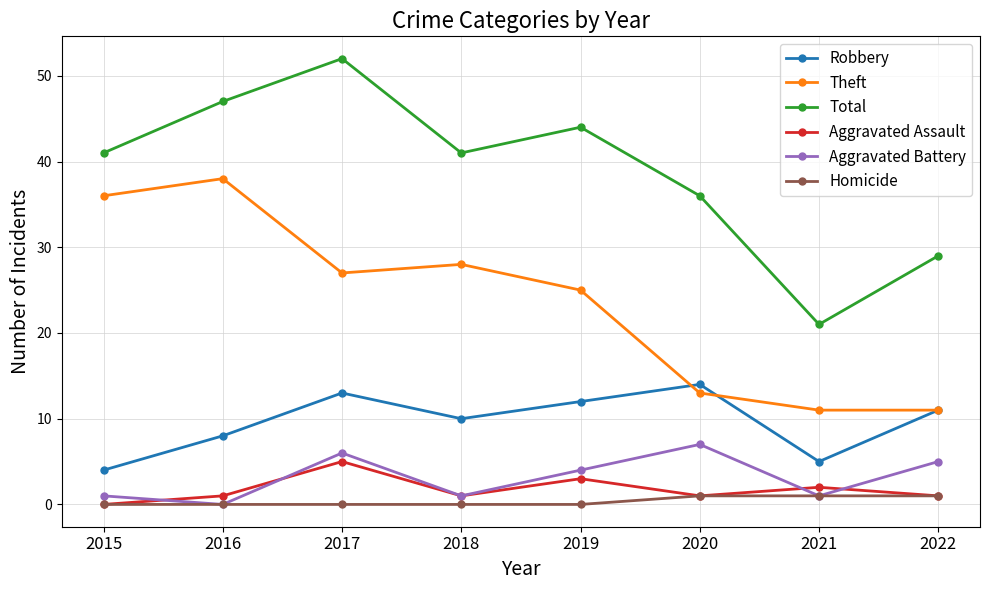

Where does the Robbery series first go above 11?

2017